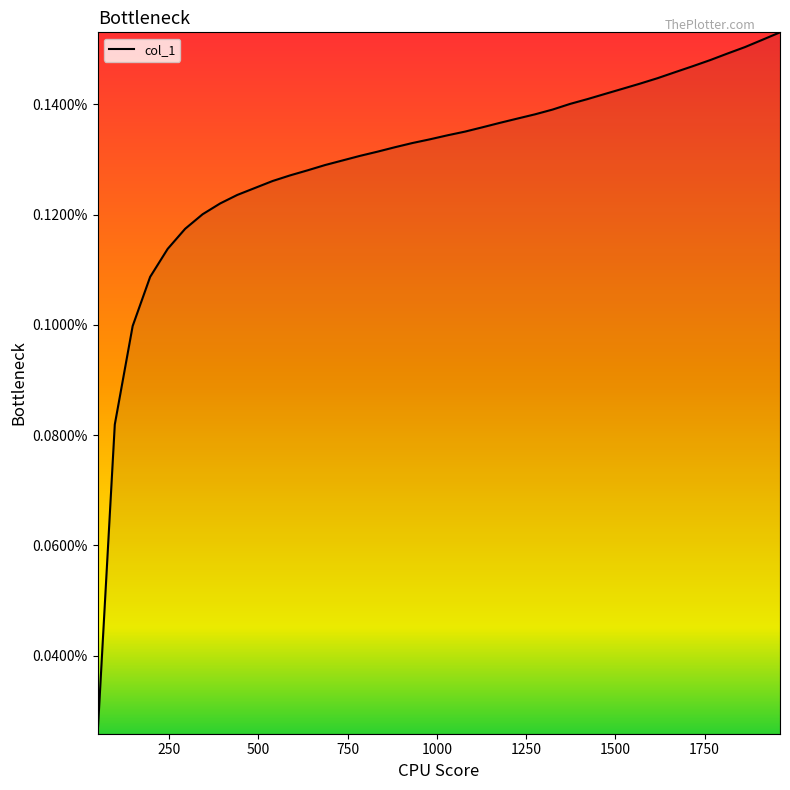

Is this an area chart (filled region under the line)?

No